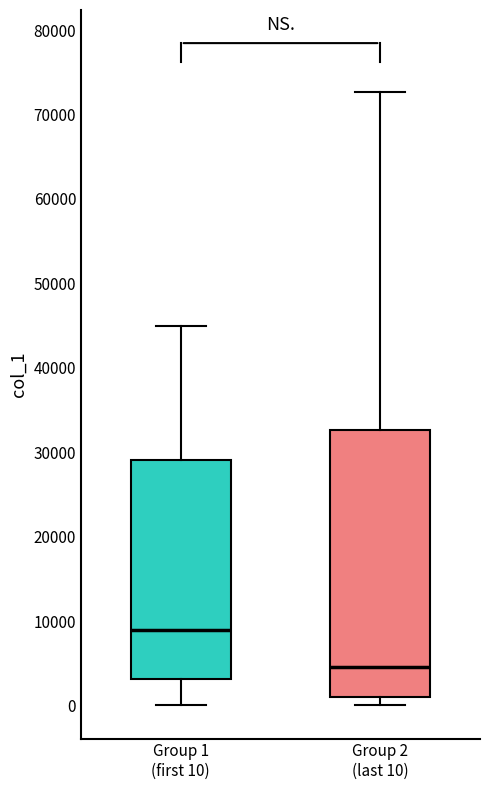

Which box is the tallest, from its lower edge to its upper edge?

Group 2 (last 10)